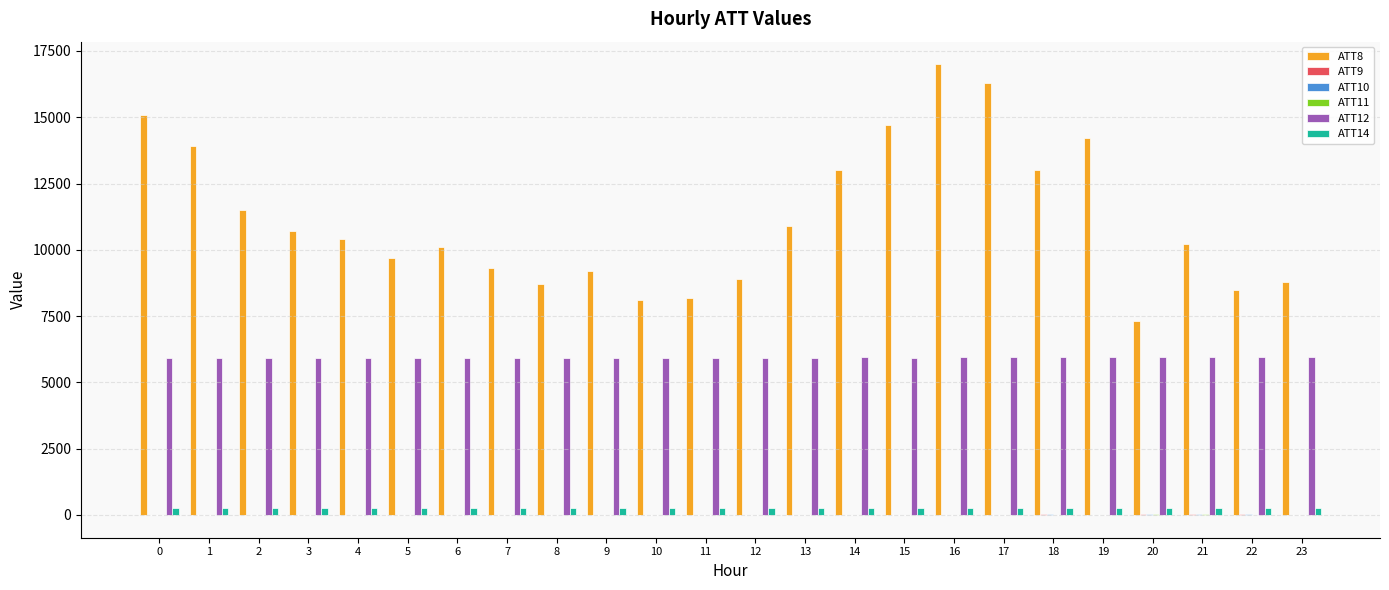

Which series has the largest total across all categories?

ATT8